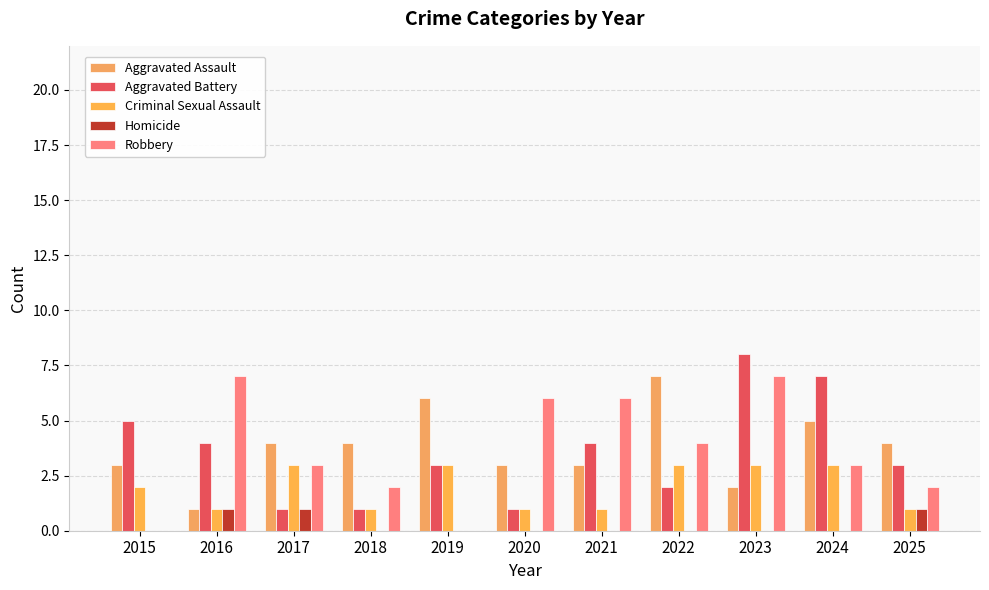

Count the number of data series in this chart.

5